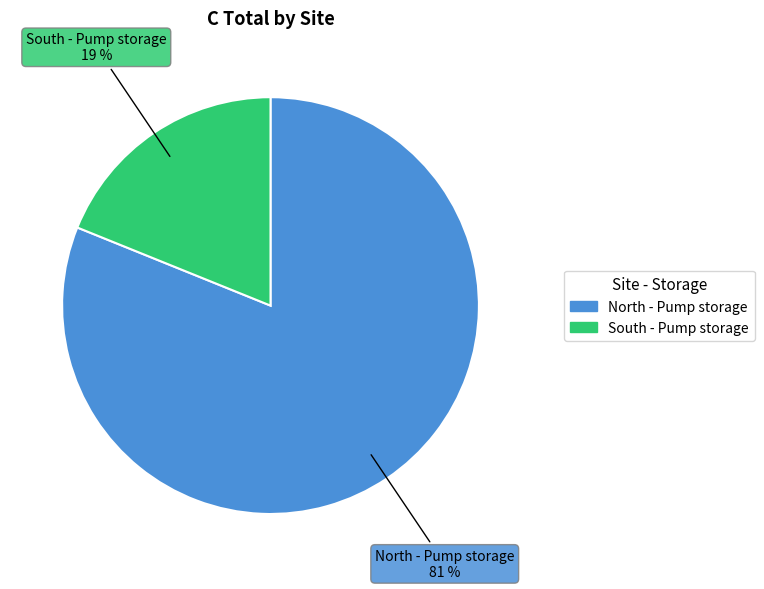

Is it true that North - Pump storage is 72% of the pie?

False